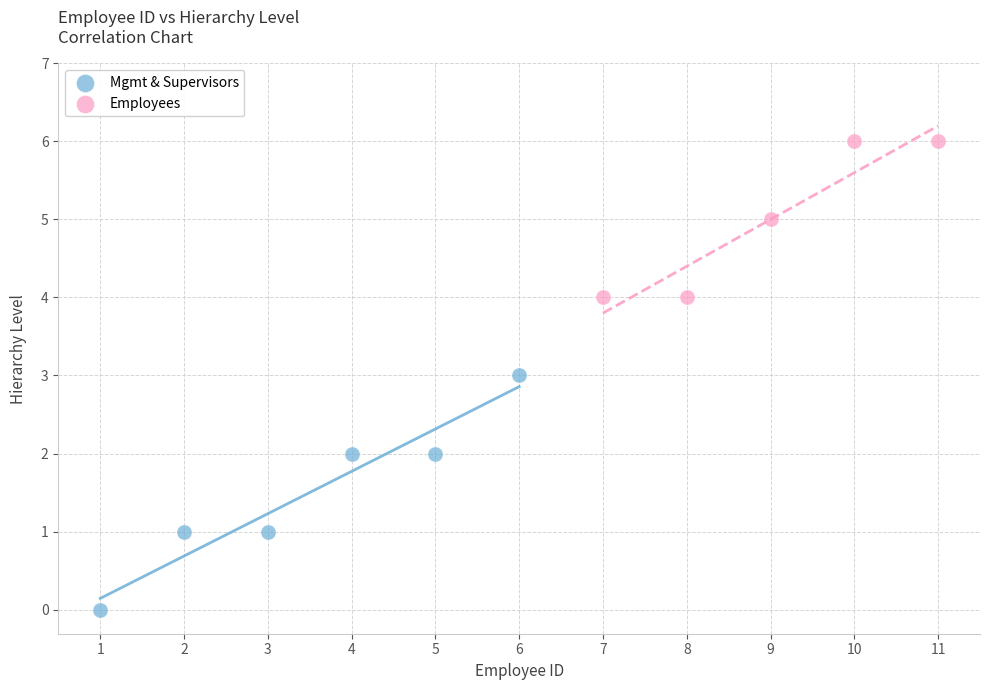

Which series reaches the minimum Y coordinate?

Mgmt & Supervisors